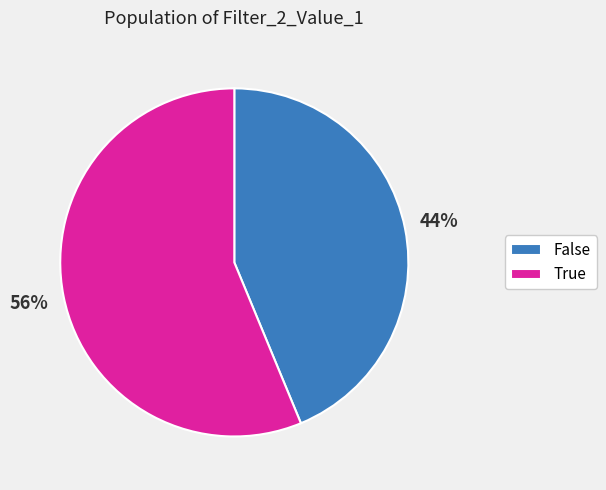

Rank the categories by value from highest to lowest.

True, False